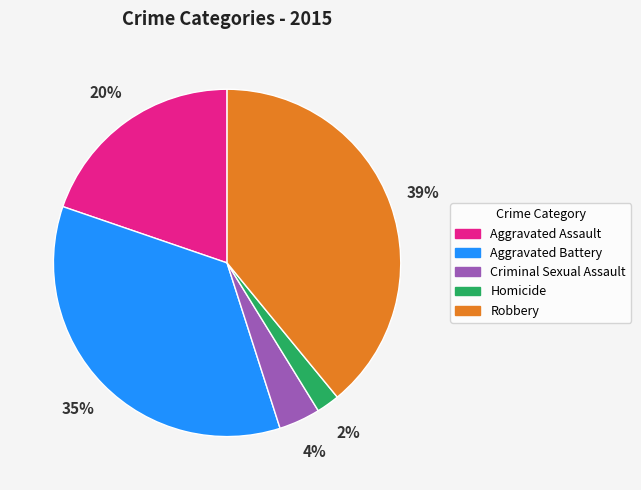

True or false: Aggravated Battery accounts for 24% of the total.

False